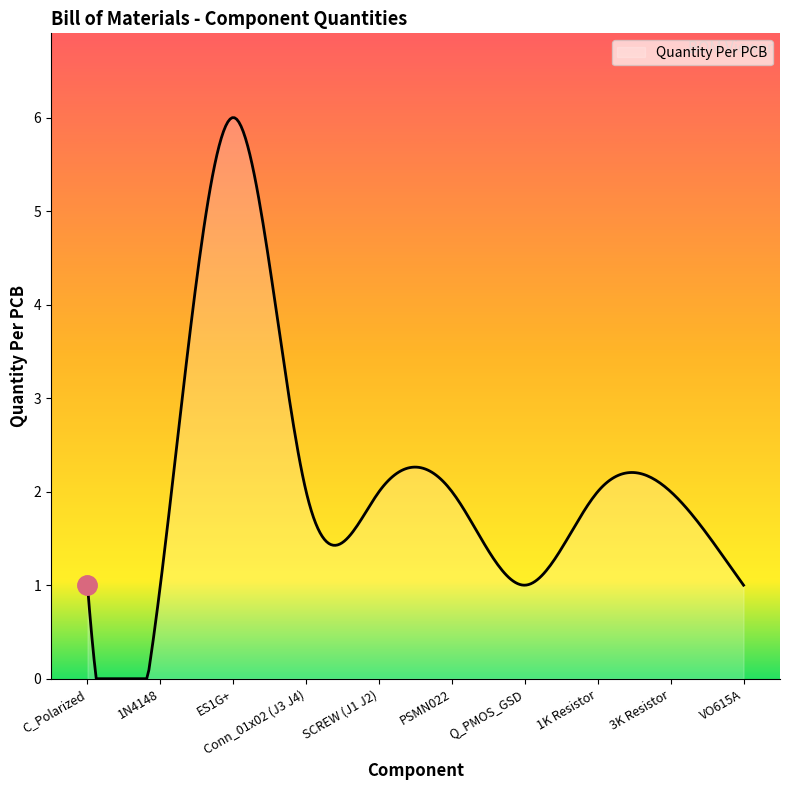

What is the difference between the maximum and minimum values?

6.0